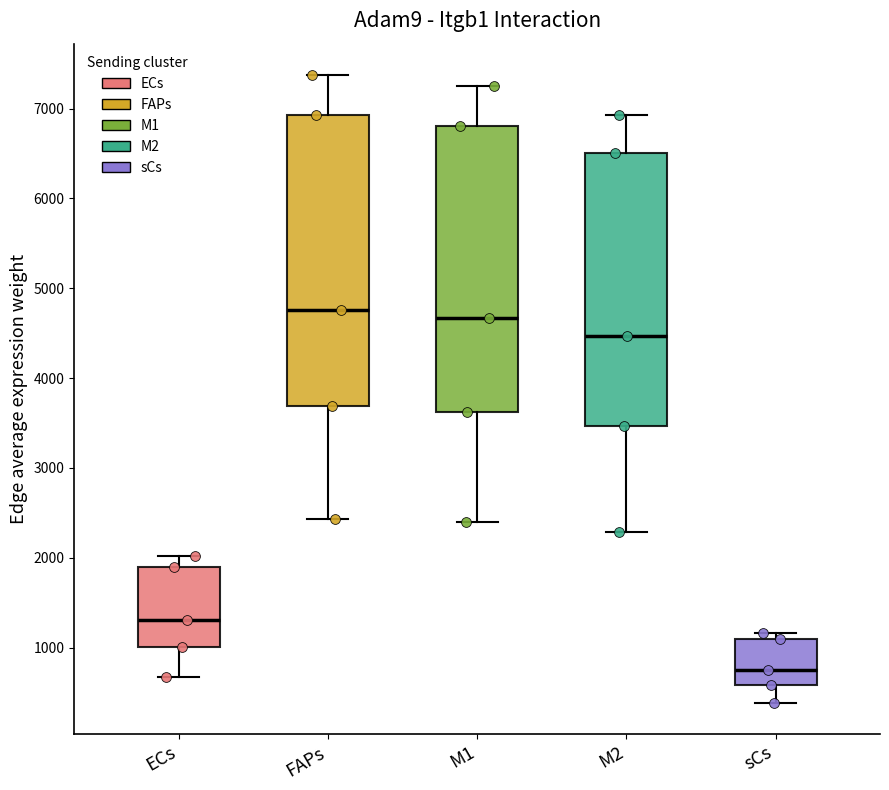

Reading left to right, read every box against the y-axis: the position of its median line, the range the box covers, and the ends of its whiskers. The values are not printed on the chart, so give them approximately, as read against the axis.

ECs: median 1300, box 1000 to 1900, whiskers 700 to 2000
FAPs: median 4800, box 3700 to 6900, whiskers 2400 to 7400
M1: median 4700, box 3600 to 6800, whiskers 2400 to 7200
M2: median 4500, box 3500 to 6500, whiskers 2300 to 6900
sCs: median 800, box 600 to 1100, whiskers 400 to 1200